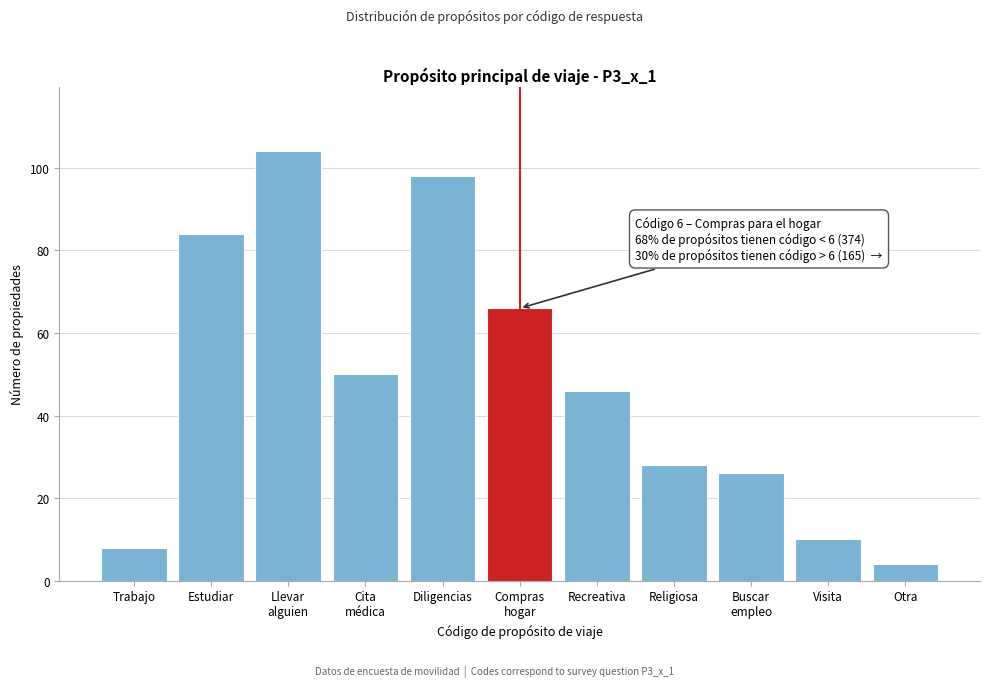

Reading left to right, transcribe all the data shown in this chart.

8	84	104	50	98	66	46	28	26	10	4